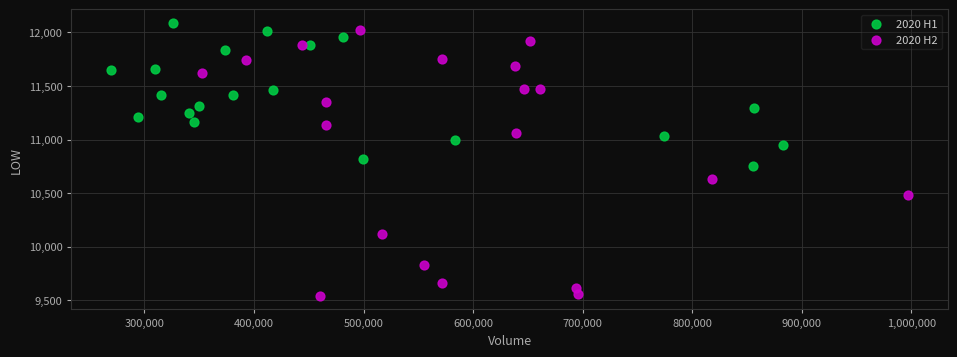

Which series reaches the minimum Y coordinate?

2020 H2